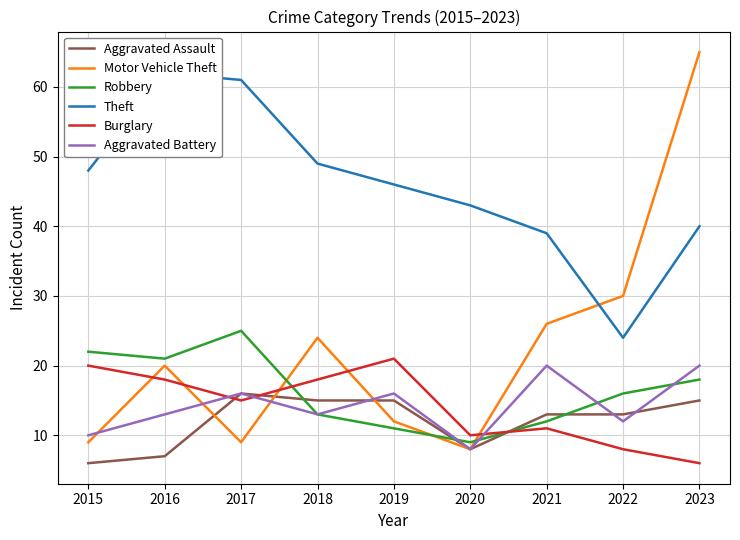

What is the value of the Robbery point at the 6th from the left?

9